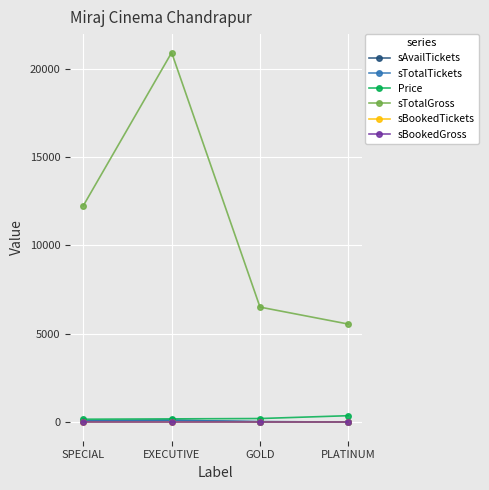

Is this an area chart (filled region under the line)?

No